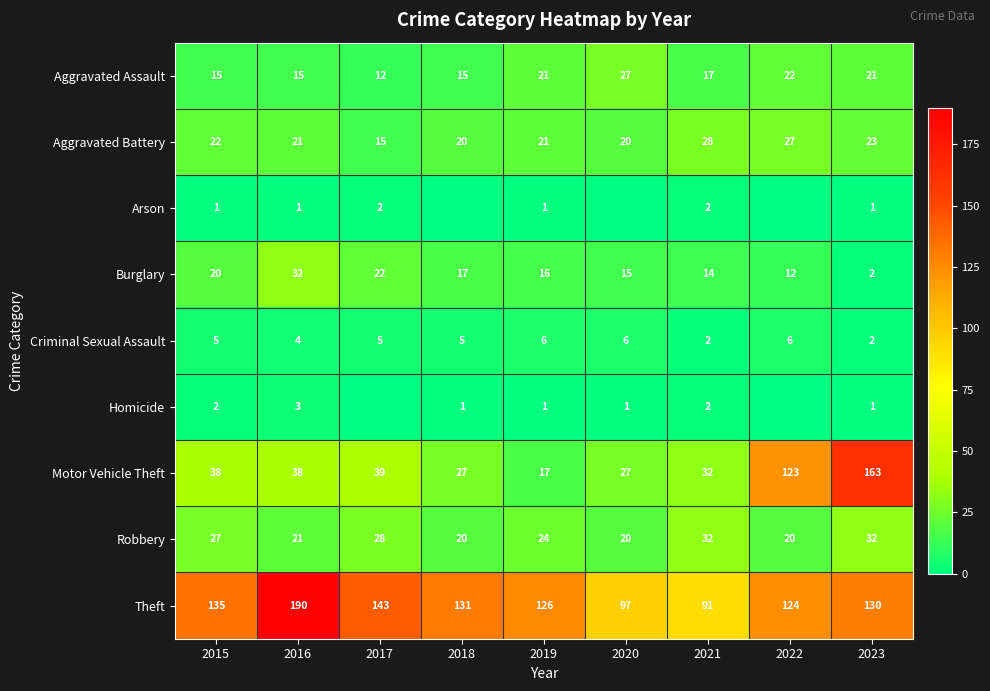

True or false: Aggravated Battery has a value of 27 at 2022.

True